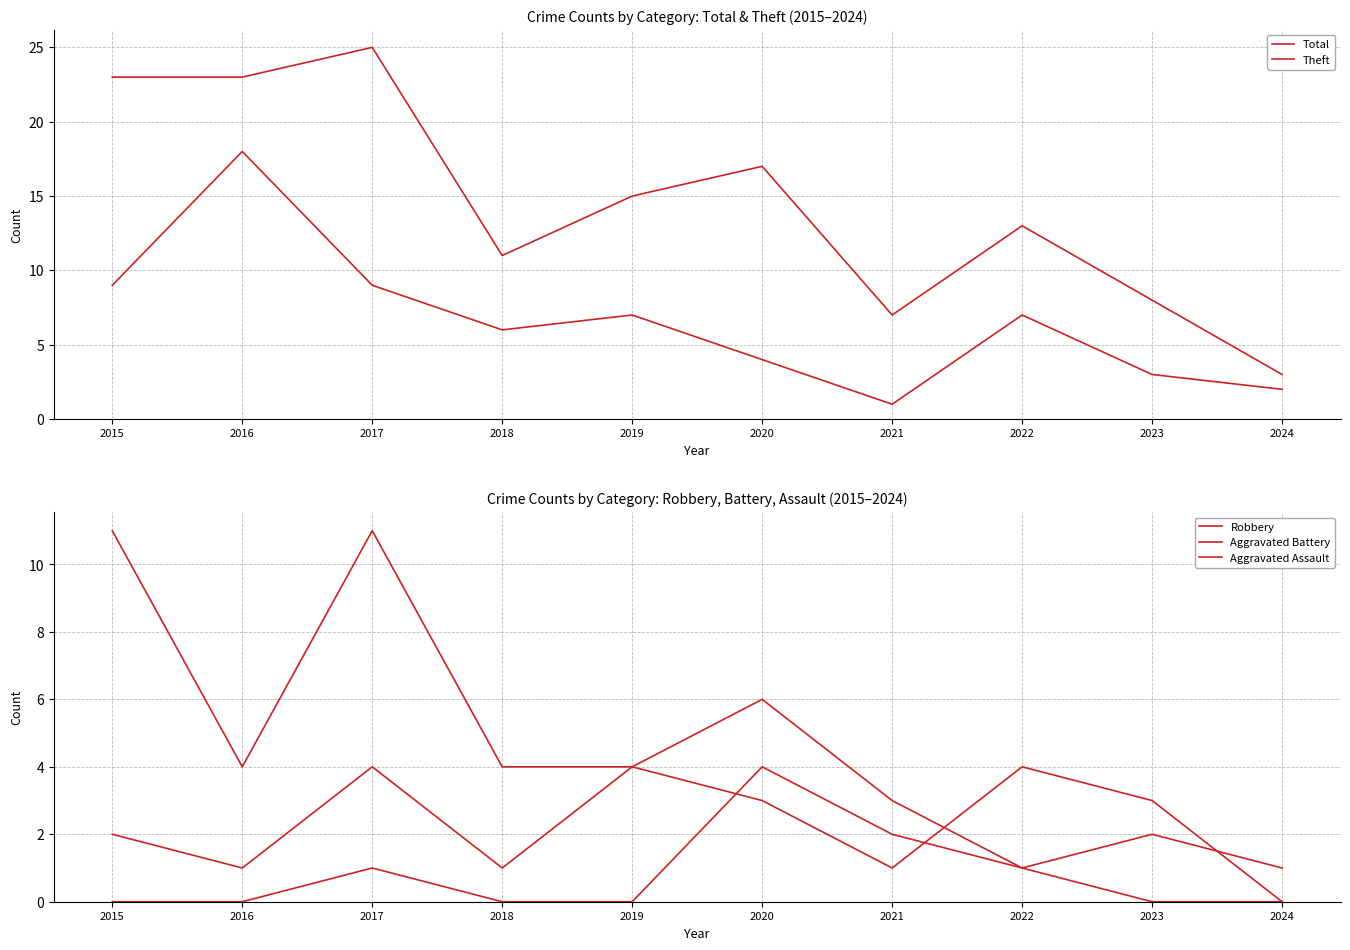

What is the value of the Robbery point at the 1st from the left?

11